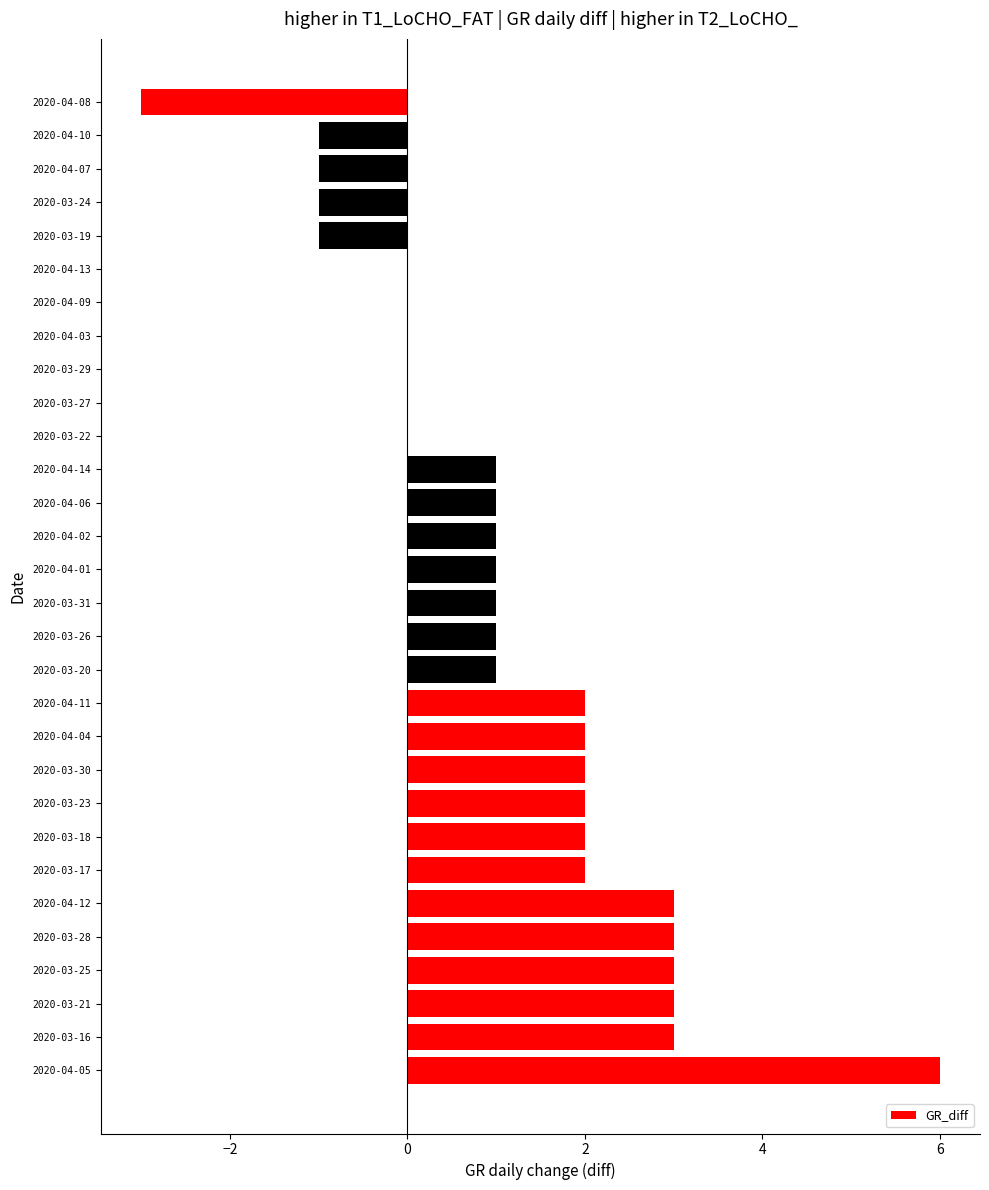

What is the sum of all values?

33